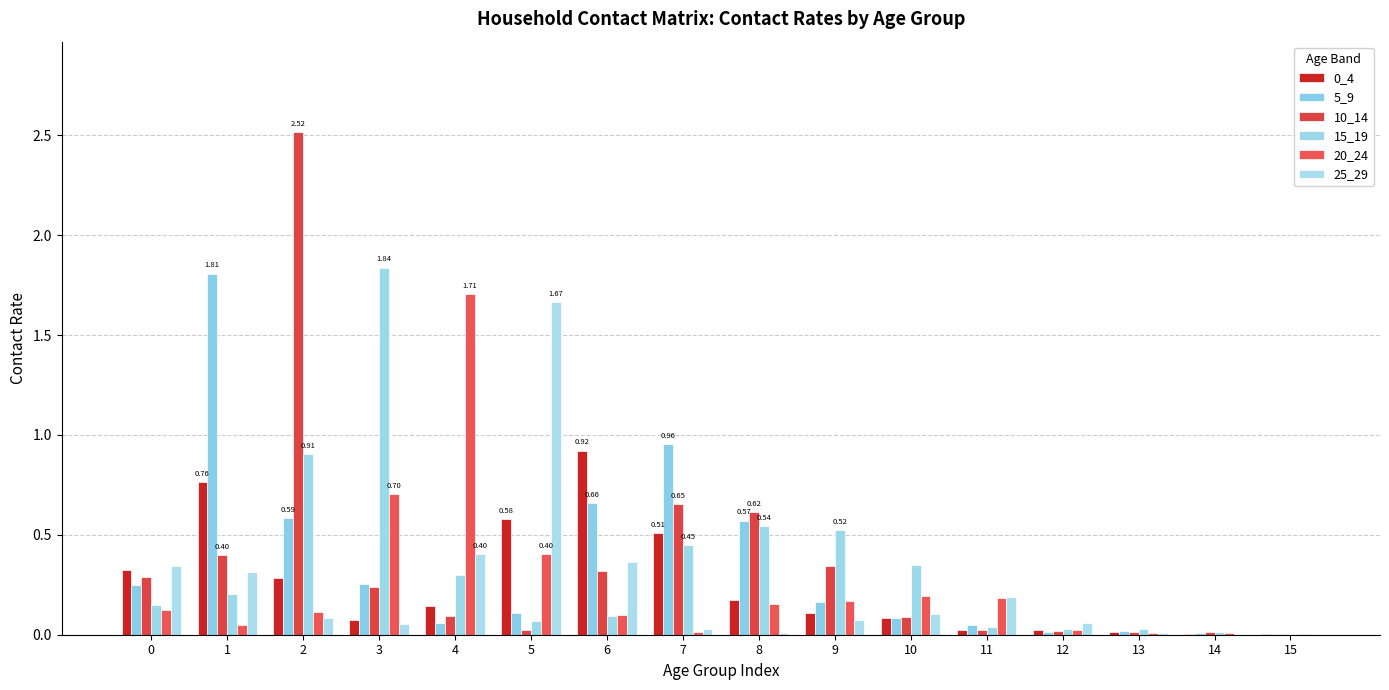

What is the value of the 25_29 bar at the 2nd from the left?

0.3